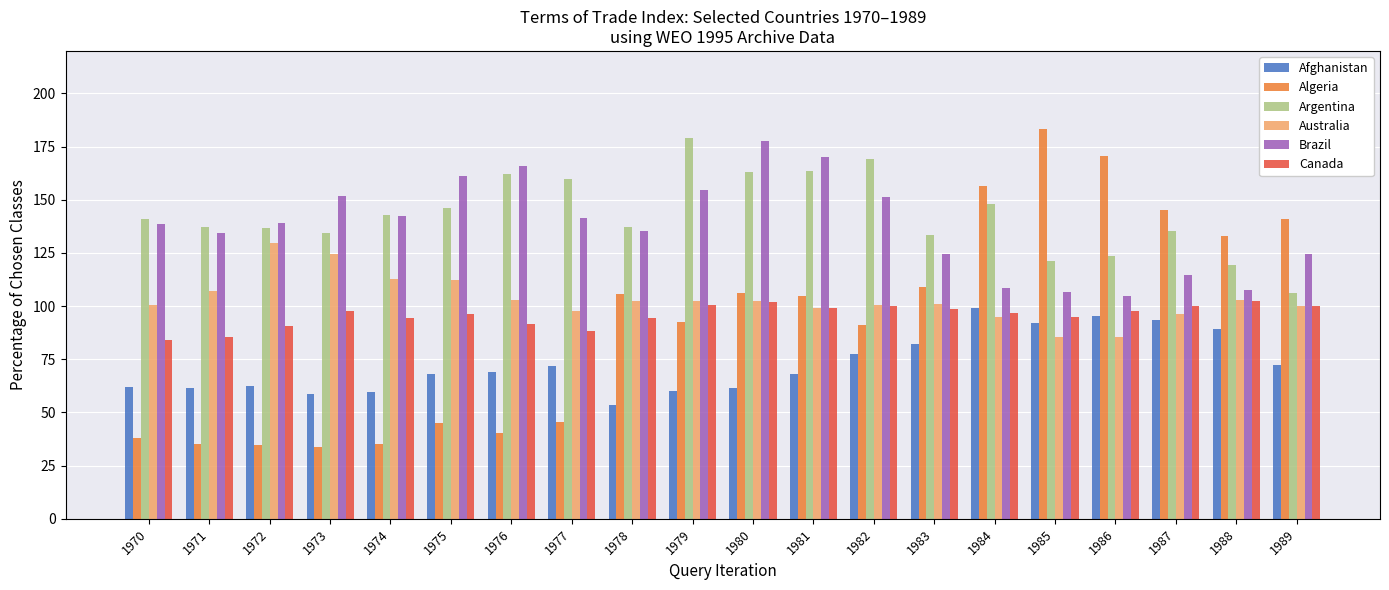

At which label does Argentina reach its minimum?

1989